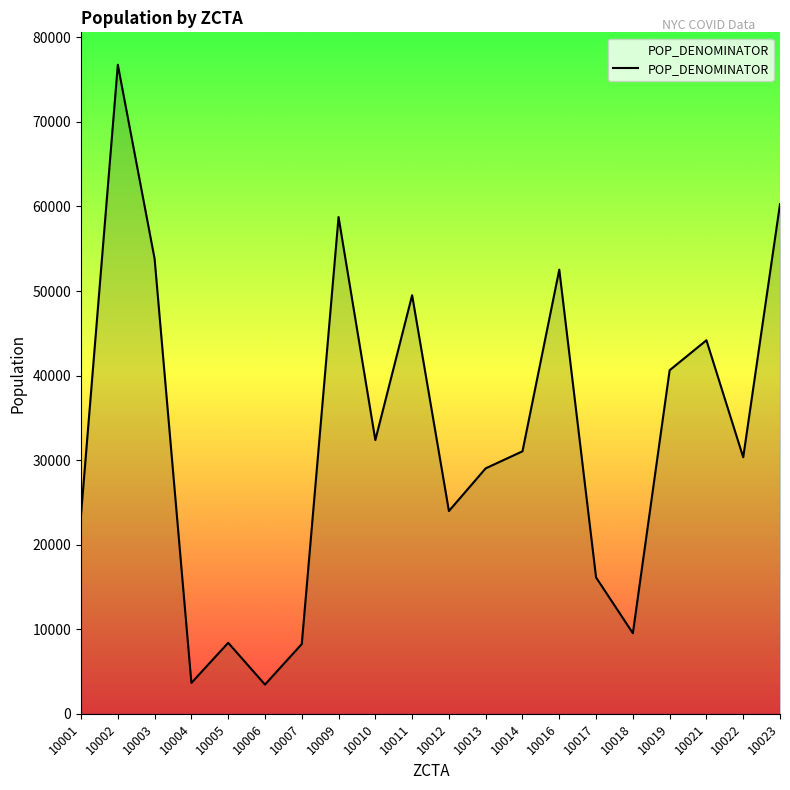

Where does the data first go above 31043?

10002